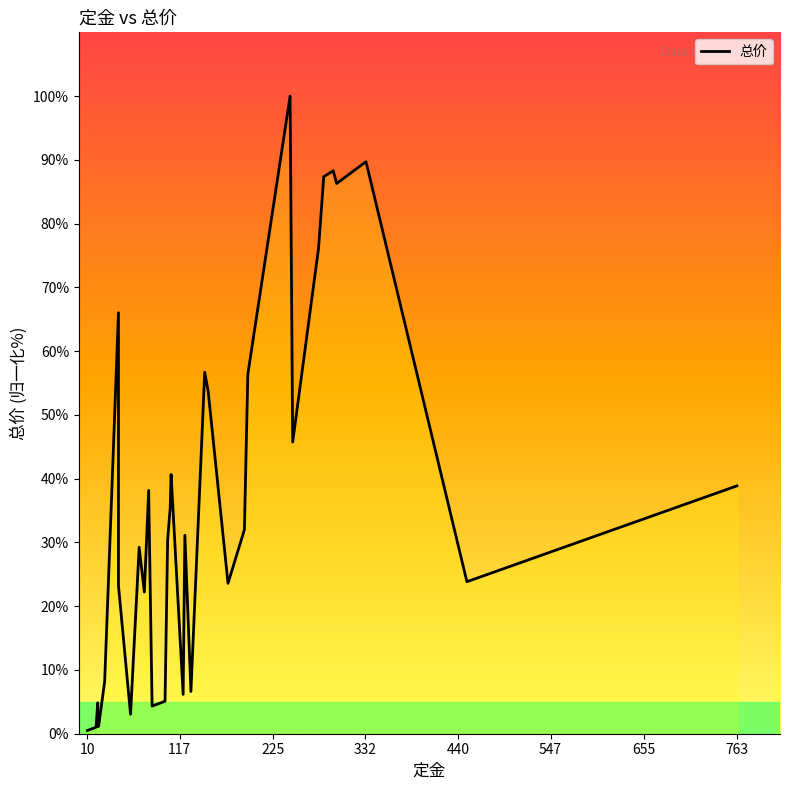

Does the chart have visible grid lines?

No